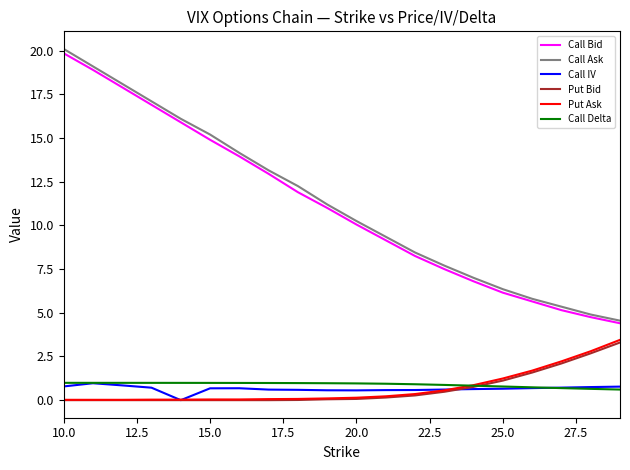

Does the chart have visible grid lines?

No